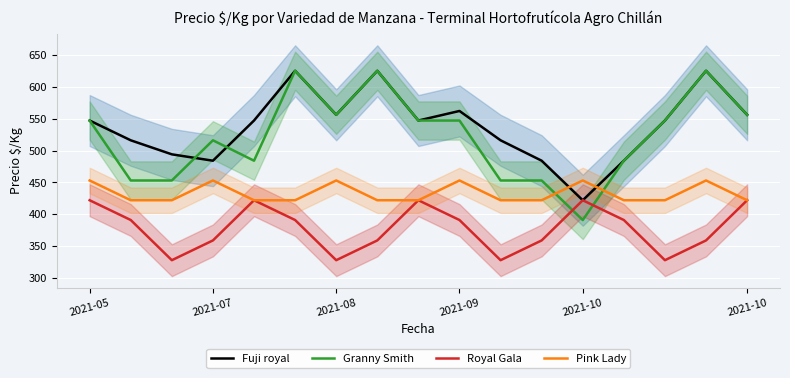

Is the value of Granny Smith at 2021-07 greater than the value of Pink Lady at 7?

Yes